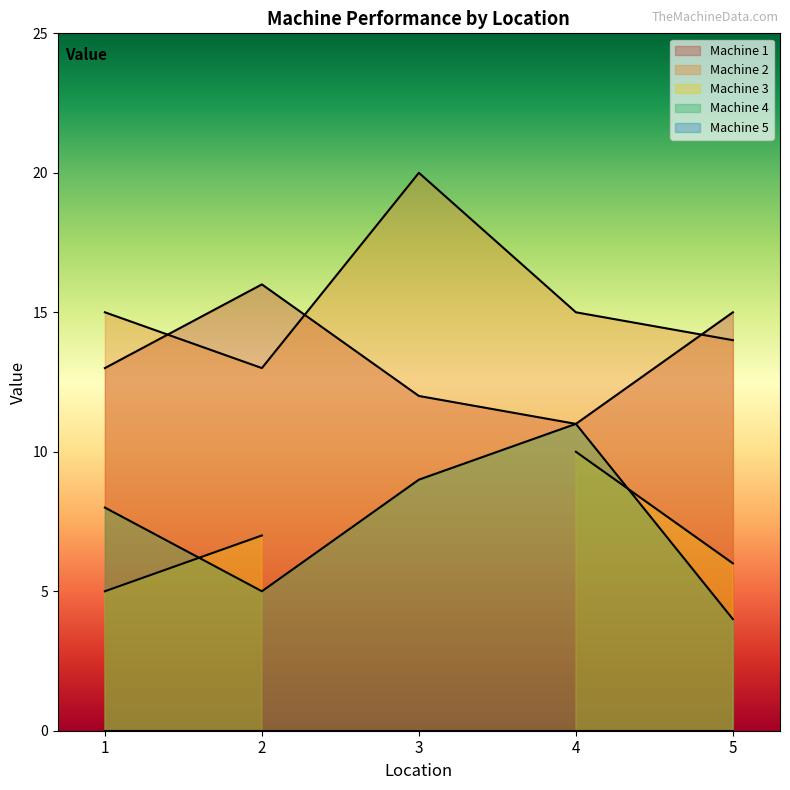

How many lines are shown in the chart?

3